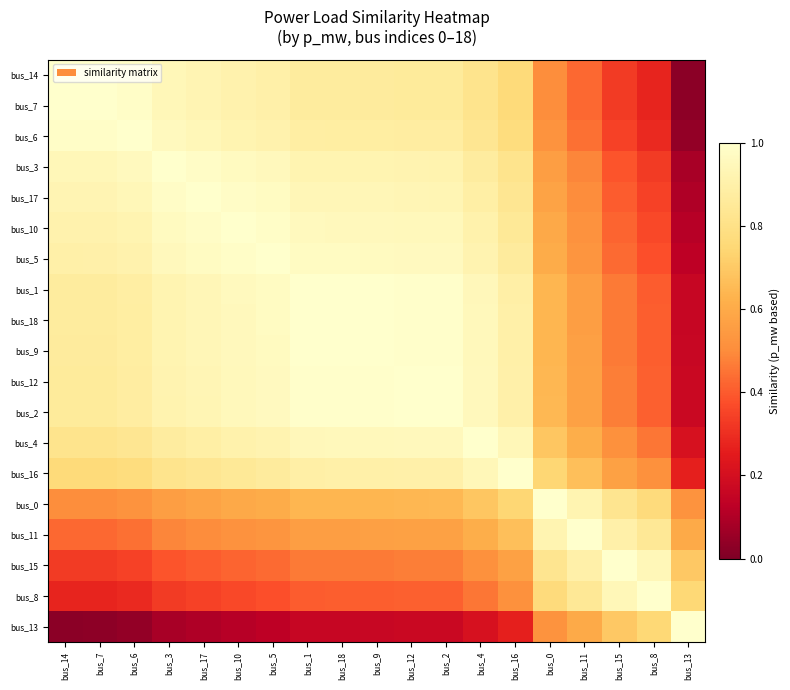

What is the total value across all series at bus_3?

14.9